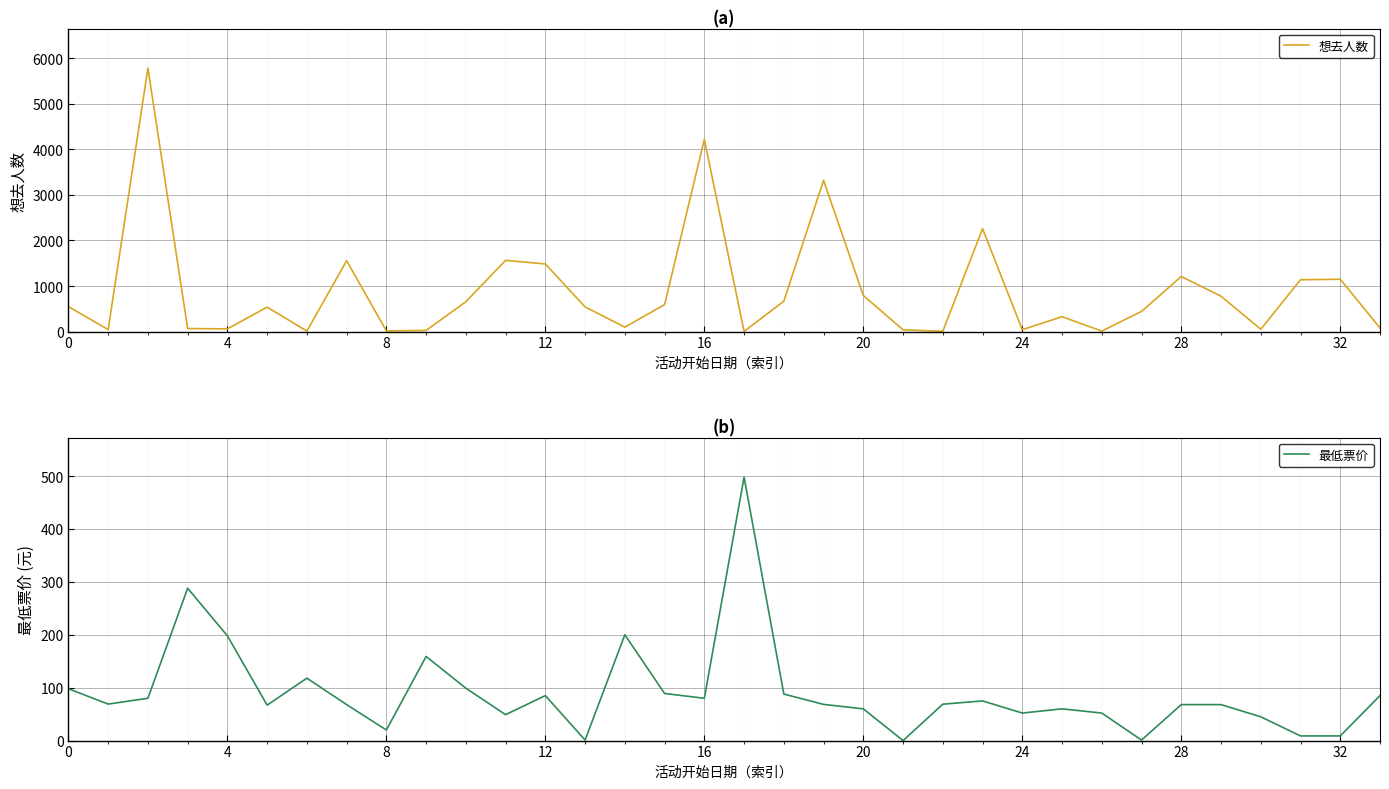

What is the highest value of the 最低票价 series?

498.0